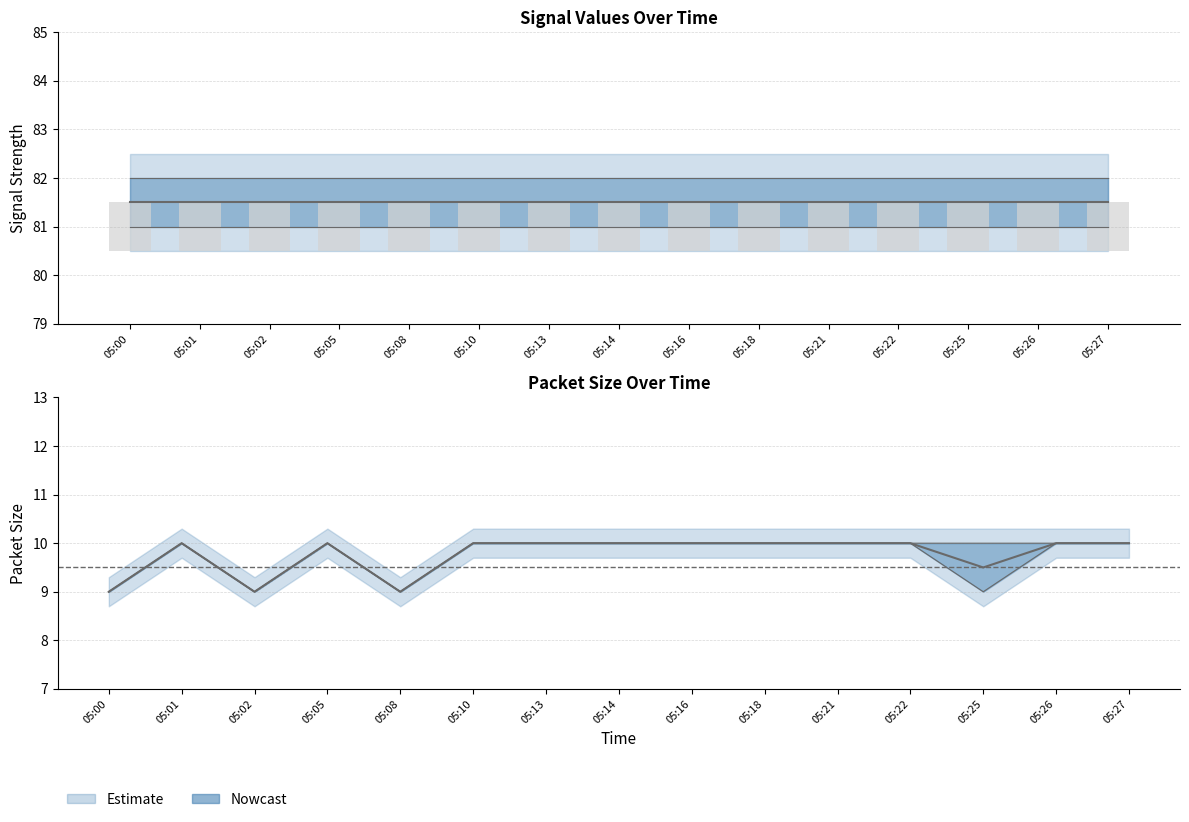

How many bars are there in each group?

2